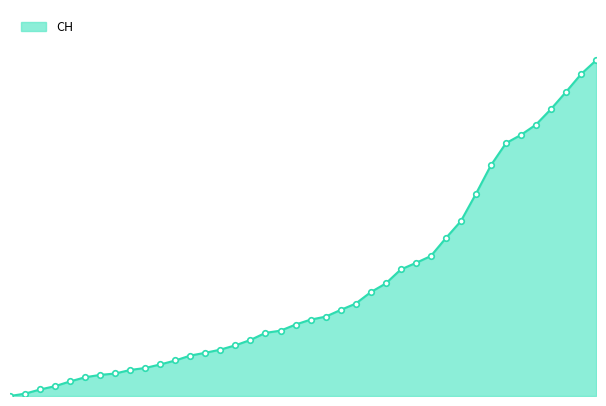

List the labels in order of value, largest first.

2020-07-09, 2020-07-08, 2020-07-07, 2020-07-06, 2020-07-05, 2020-07-04, 2020-07-03, 2020-07-02, 2020-07-01, 2020-06-30, 2020-06-29, 2020-06-28, 2020-06-27, 2020-06-26, 2020-06-25, 2020-06-24, 2020-06-23, 2020-06-22, 2020-06-21, 2020-06-20, 2020-06-19, 2020-06-18, 2020-06-17, 2020-06-16, 2020-06-15, 2020-06-14, 2020-06-13, 2020-06-12, 2020-06-11, 2020-06-10, 2020-06-09, 2020-06-08, 2020-06-07, 2020-06-06, 2020-06-05, 2020-06-04, 2020-06-03, 2020-06-02, 2020-06-01, 2020-05-31